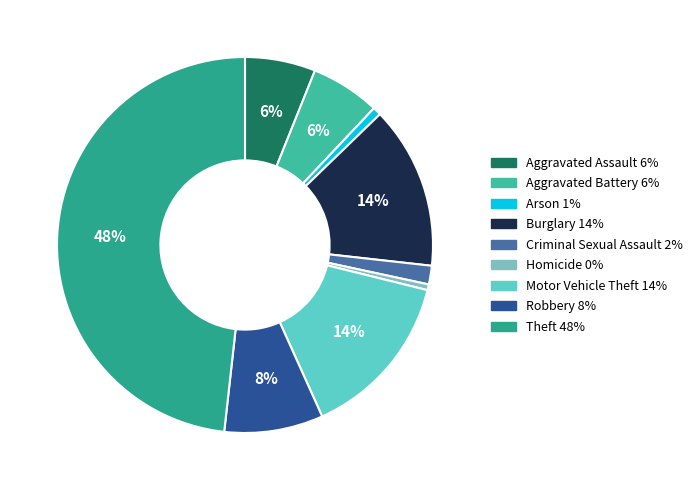

Do Burglary and Homicide together represent more than half of the pie?

No